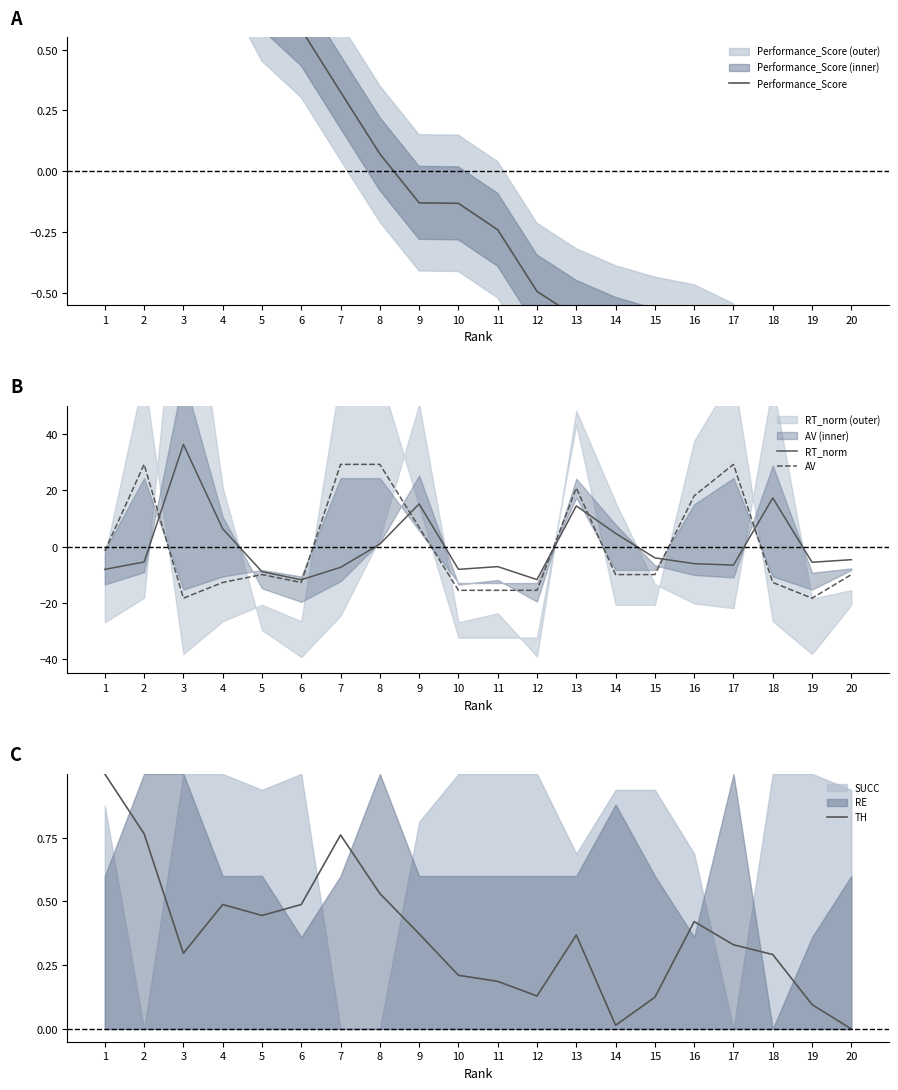

How many interior local peaks does the RT_norm series have?

5